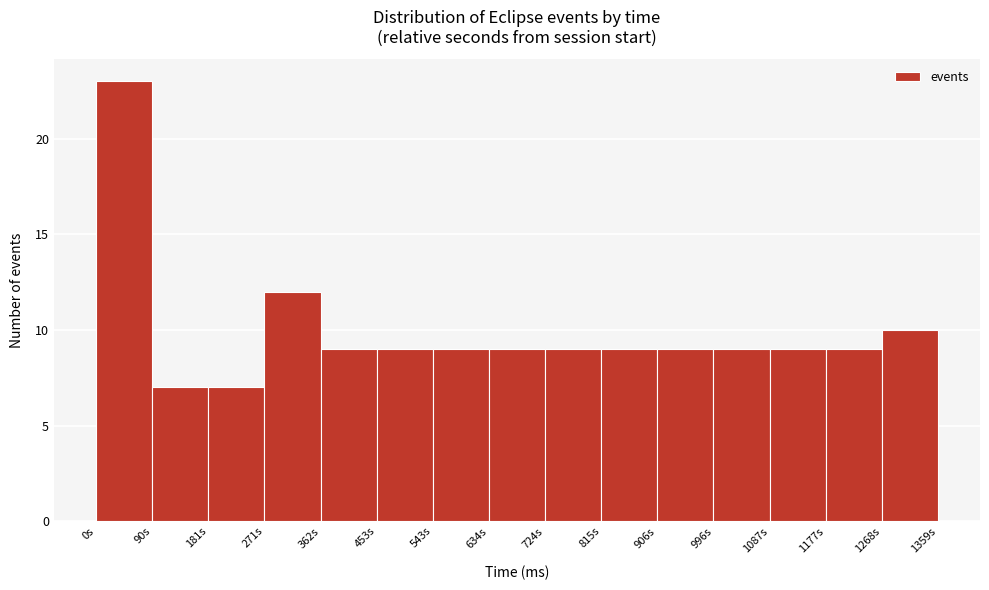

Reading left to right, transcribe this chart: for each bar, give the range it covers on the x-axis and its height. Neither the bar edges nor the heights are printed on the chart, so give them approximately, as read against the axes.

0 to 90: 23
90 to 180: 7
180 to 270: 7
270 to 360: 12
360 to 450: 9
450 to 540: 9
540 to 630: 9
630 to 720: 9
720 to 820: 9
820 to 910: 9
910 to 1000: 9
1000 to 1090: 9
1090 to 1180: 9
1180 to 1270: 9
1270 to 1360: 10